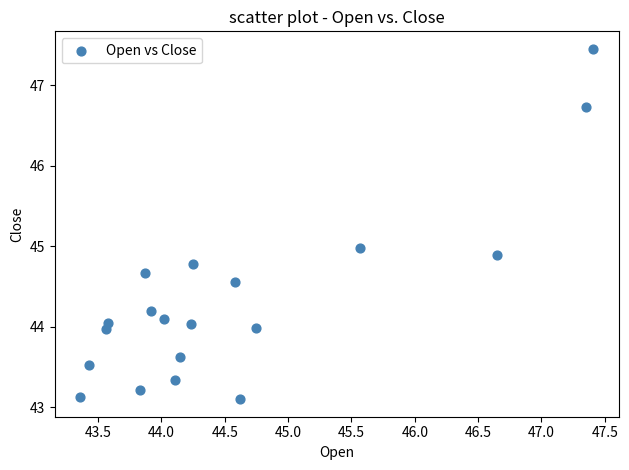

What is the range of X values (max minus min)?

4.0